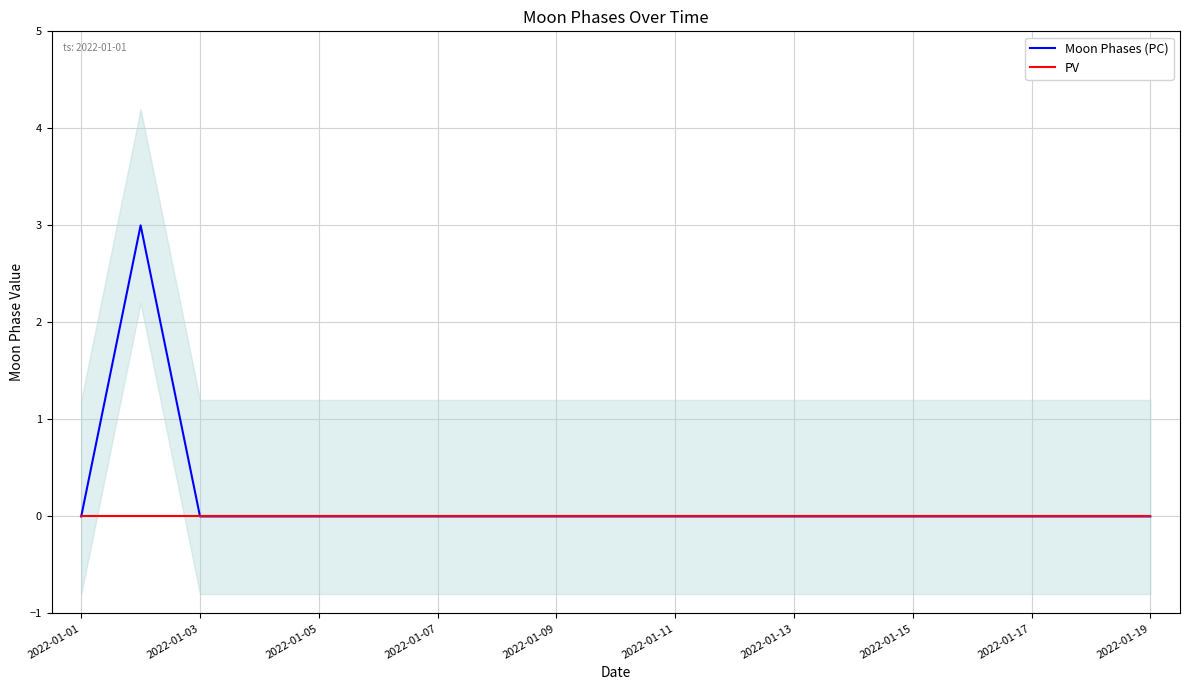

Is it true that PV equals 0 at 2022-01-05?

True